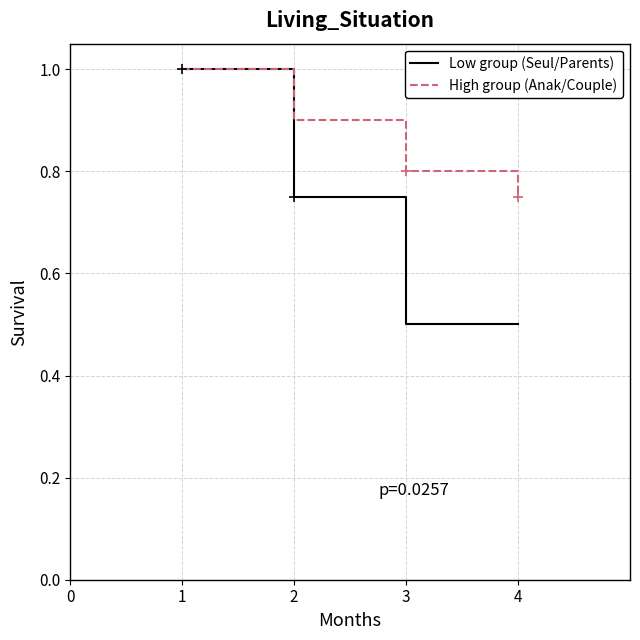

Which series has the largest range (max minus min)?

Low group (Seul/Parents)